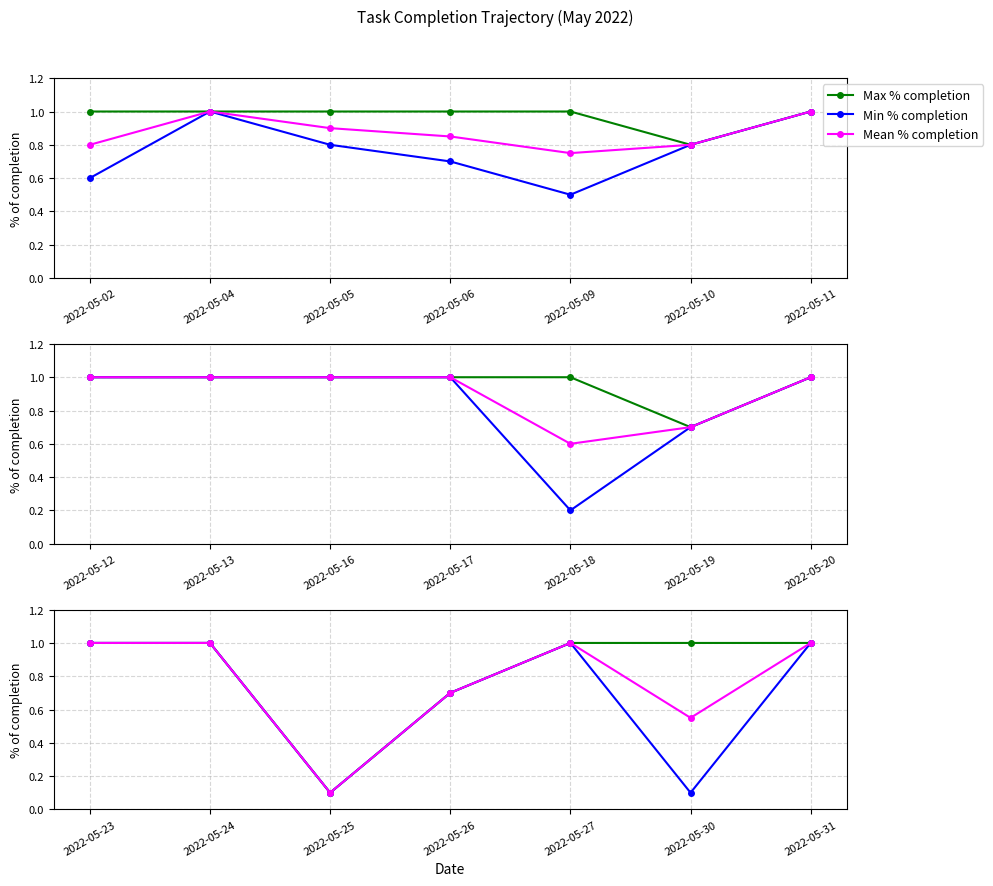

In Max % completion, how many points are lower than both neighbors (excluding endpoints)?

1